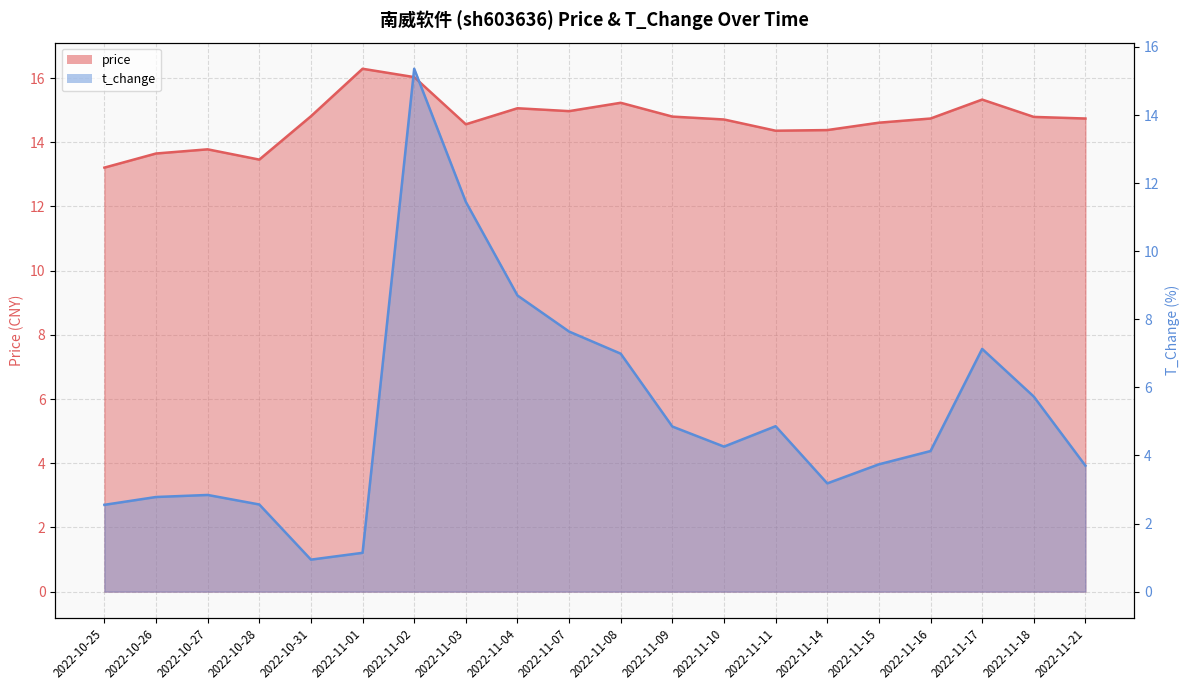

What position from the left is 2022-11-02?

7